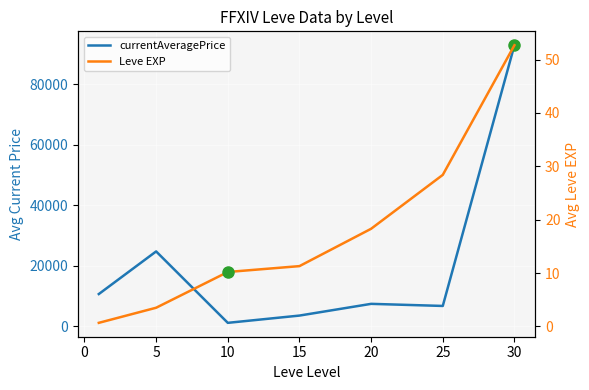

What is the difference between the maximum and minimum values in the Leve EXP series?

52.0